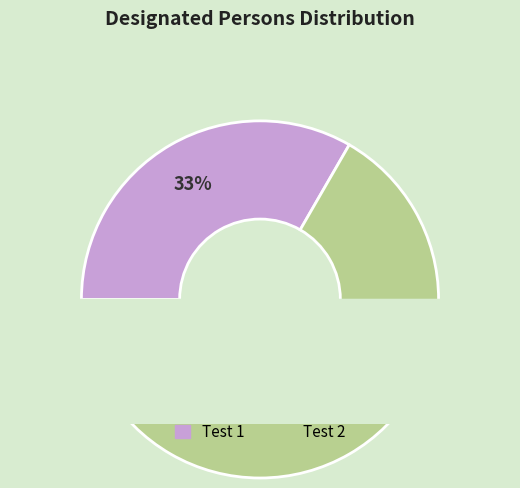

Which category has the smallest portion of the pie?

Test 1